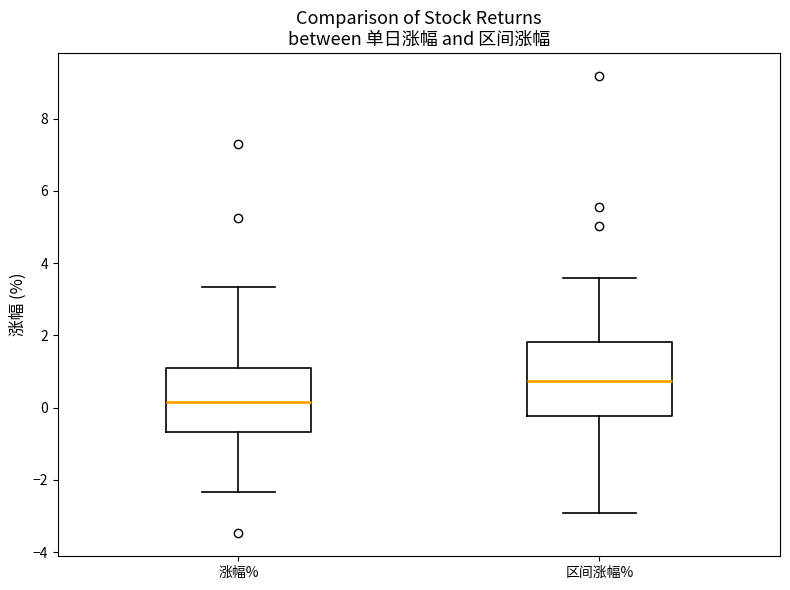

Which box has the highest median line?

区间涨幅%